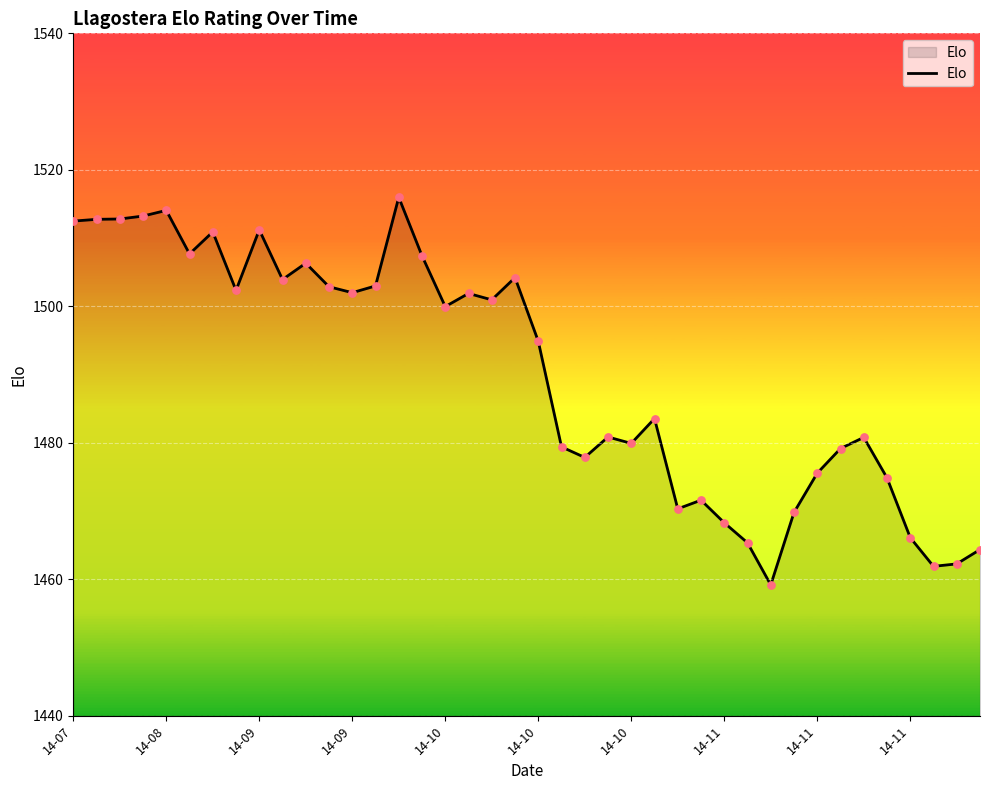

What is the smallest value displayed?

1459.2